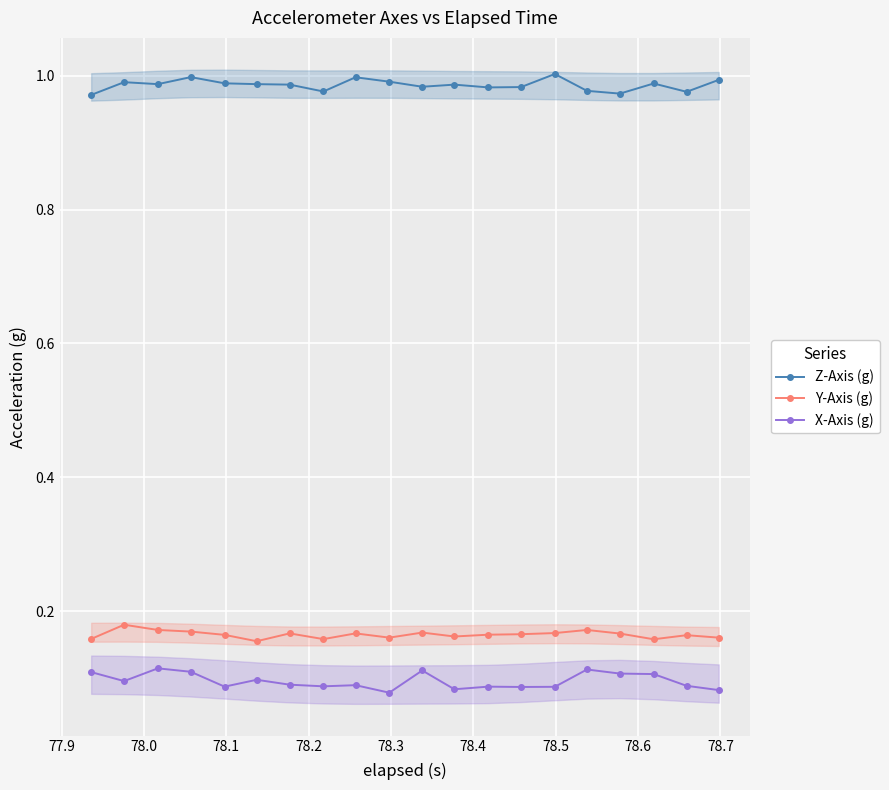

What is the sum of all X-Axis (g) values?

1.9